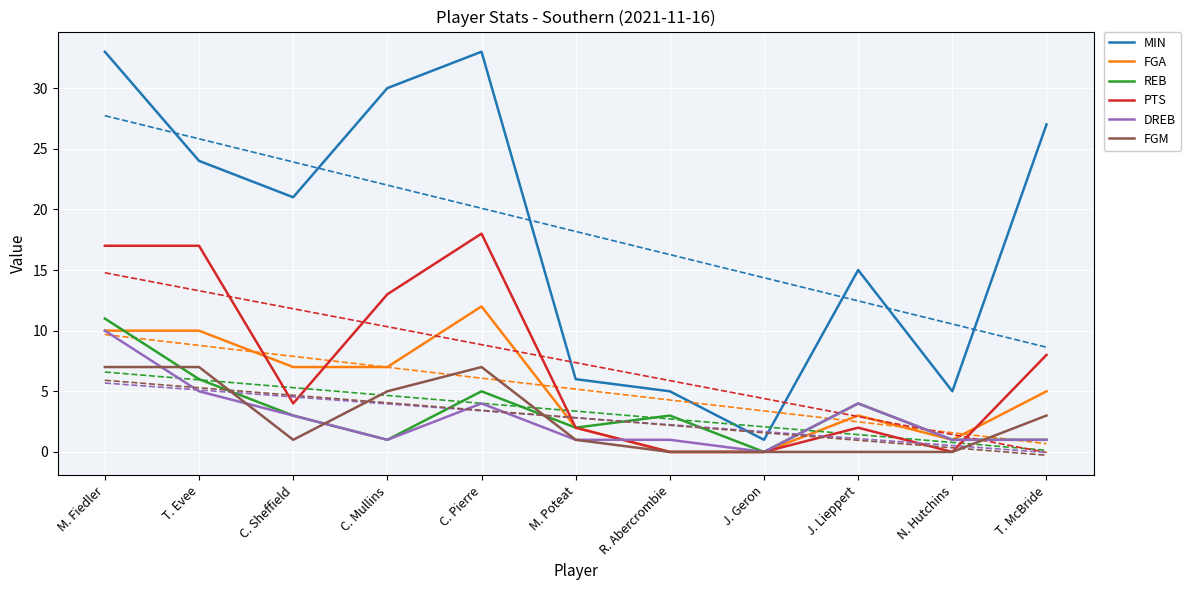

True or false: FGM and MIN intersect in this chart.

False